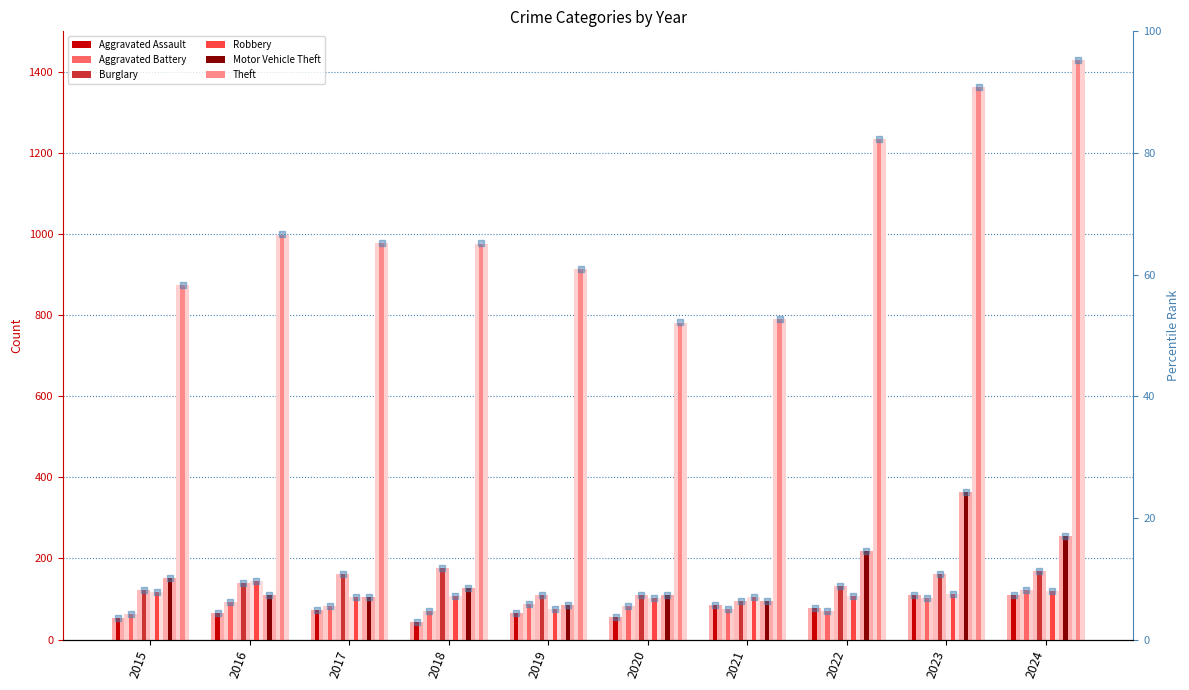

At which category does the chart reach its peak across all series?

2024